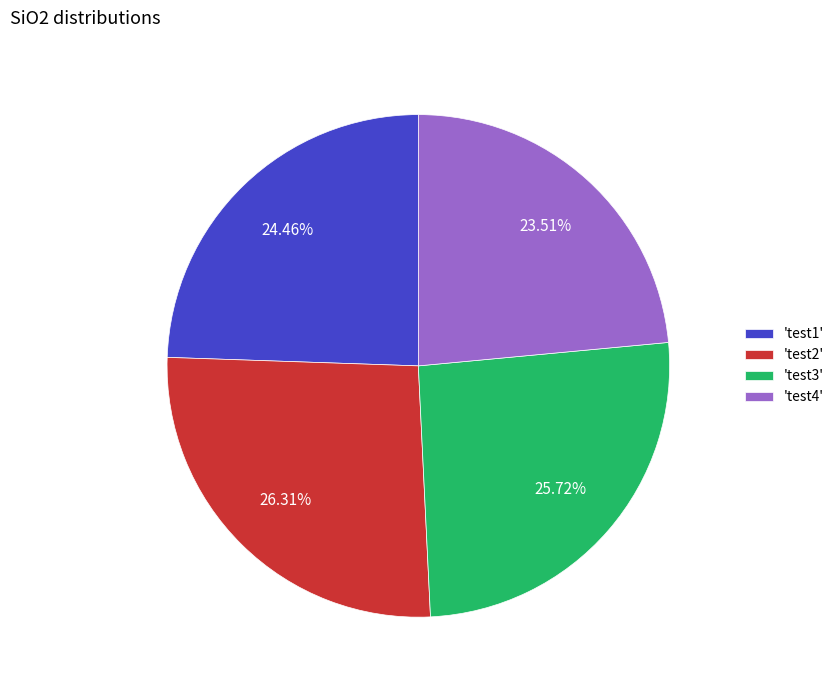

Rank the categories by value from highest to lowest.

'test2', 'test3', 'test1', 'test4'